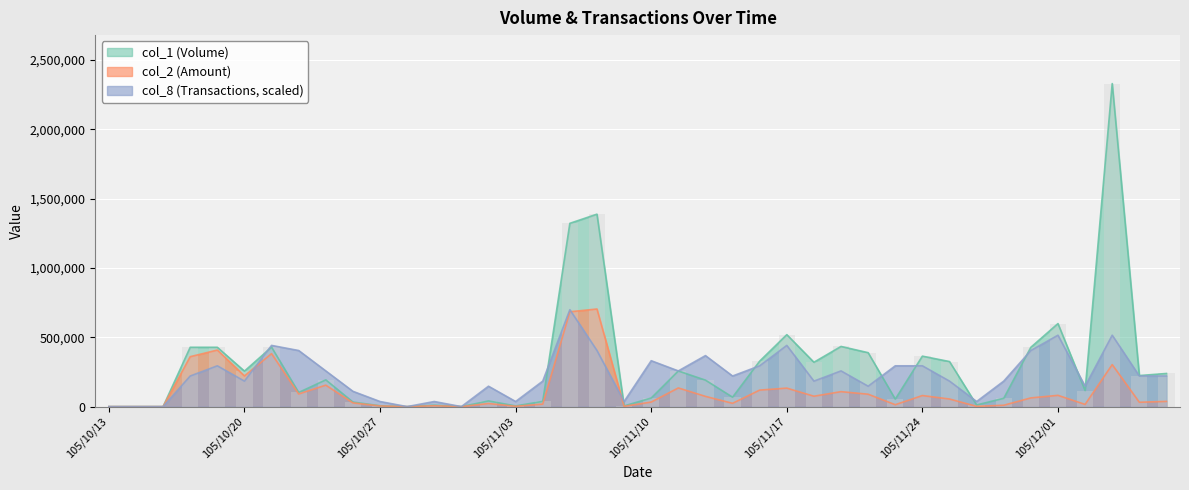

Reading right to left, transcribe all the data shown in this chart.

col_1: 239000.0	224000.0	2330000.0	116000.0	599000.0	428000.0	60000.0	12000.0	325000.0	364000.0	54000.0	389000.0	434000.0	320000.0	519000.0	328000.0	68000.0	191000.0	257000.0	62000.0	5000.0	1388000.0	1322000.0	38000.0	5000.0	41000.0	0.0	10000.0	0.0	6000.0	33000.0	193000.0	102000.0	429000.0	256000.0	428000.0	428000.0	0.0	0.0	0.0
col_2: 37590.0	31490.0	302900.0	15900.0	81330.0	62900.0	9840.0	1800.0	54800.0	79880.0	13810.0	89470.0	107900.0	75000.0	133440.0	119100.0	23800.0	73830.0	134710.0	32850.0	2050.0	704000.0	684090.0	18250.0	2350.0	22420.0	0.0	6300.0	0.0	4740.0	27020.0	154790.0	91100.0	381880.0	221280.0	407870.0	360260.0	0.0	0.0	0.0
col_8: 220736.8	220736.8	515052.6	147157.9	515052.6	404684.2	183947.4	36789.5	183947.4	294315.8	294315.8	147157.9	257526.3	183947.4	441473.7	294315.8	220736.8	367894.7	257526.3	331105.3	36789.5	404684.2	699000.0	183947.4	36789.5	147157.9	0.0	36789.5	0.0	36789.5	110368.4	257526.3	404684.2	441473.7	183947.4	294315.8	220736.8	0.0	0.0	0.0